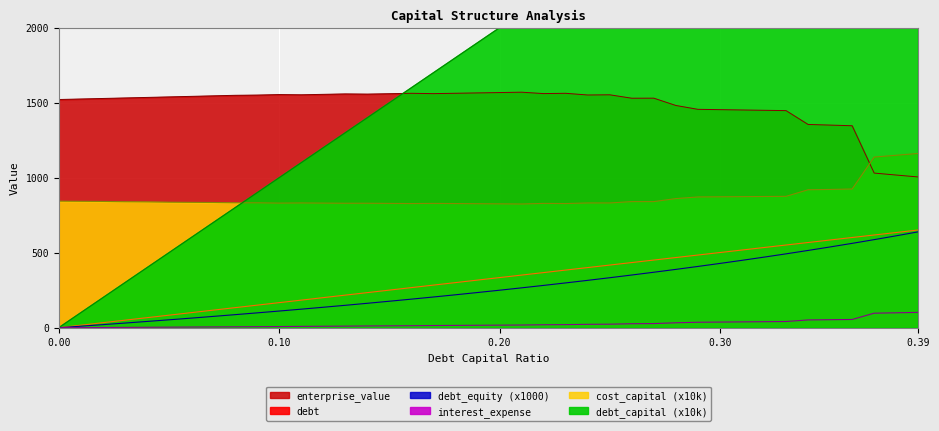

How many lines are shown in the chart?

6